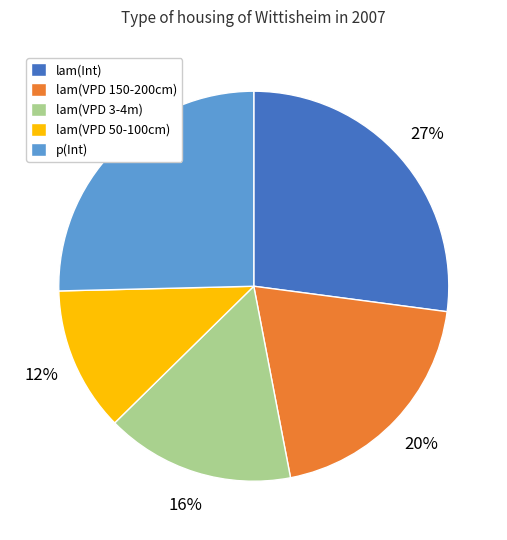

To the nearest percent, what is the difference between the largest and smallest slice percentages?

15%